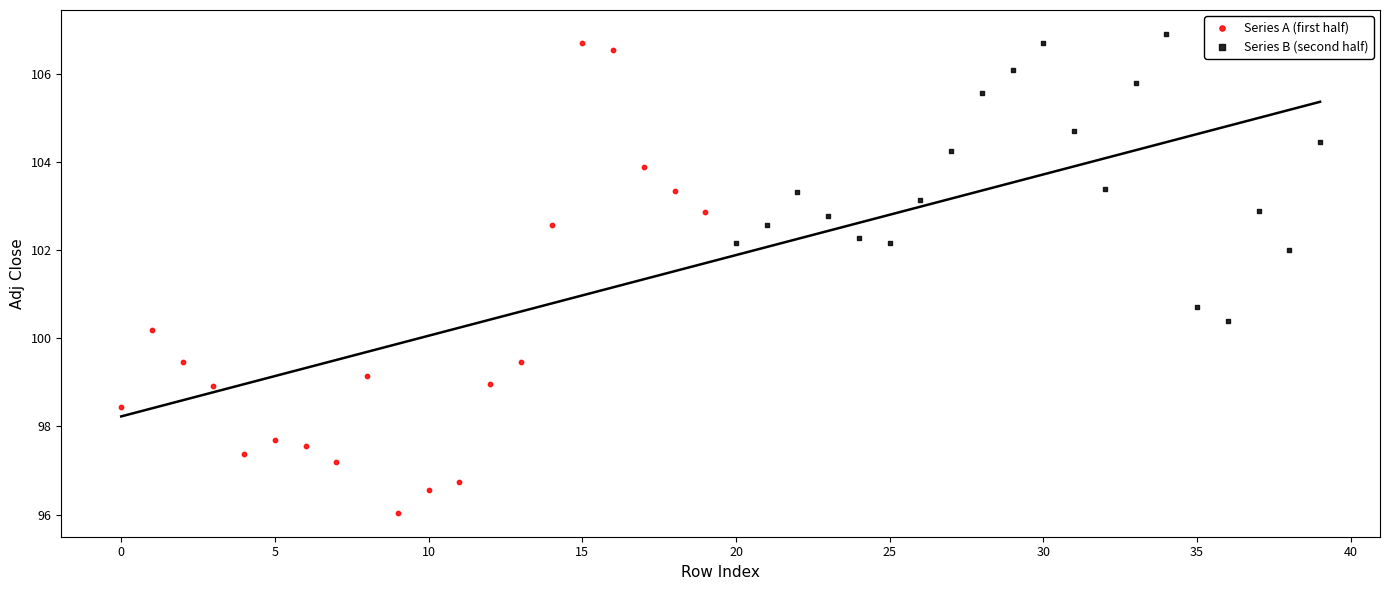

What are all the series names shown in the legend?

Series A (first half), Series B (second half)